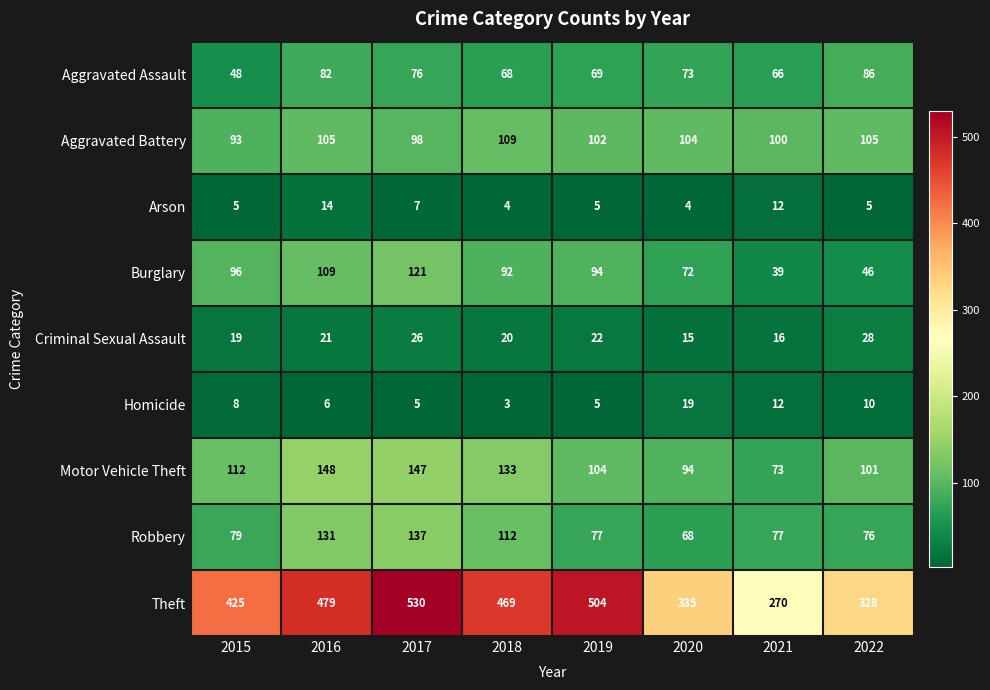

Is it true that Robbery equals 195 at 2017?

False